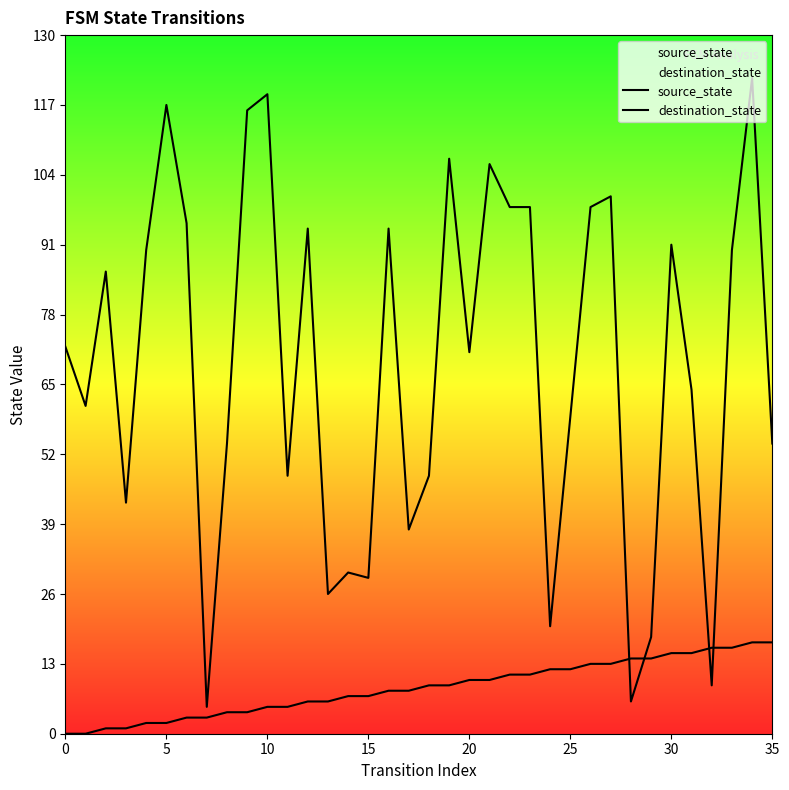

The destination_state series shows 9 at 15. True or false?

False